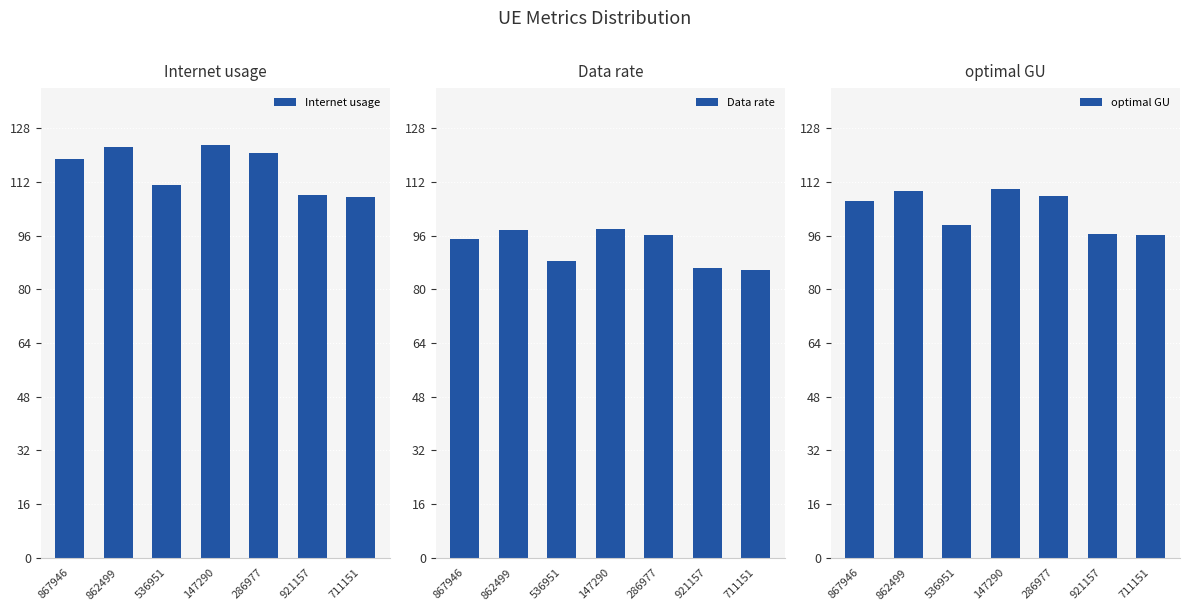

What is the spread (max minus min) of values at 711151?

21.8